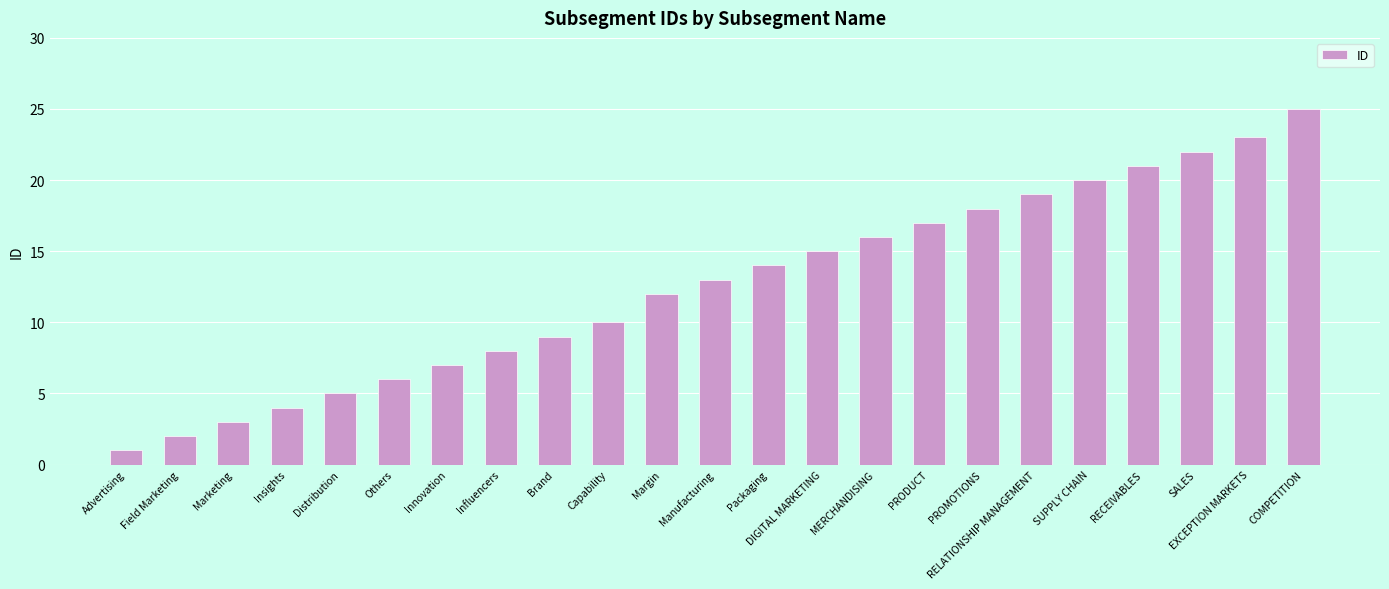

At which category does the chart reach its minimum across all series?

Advertising